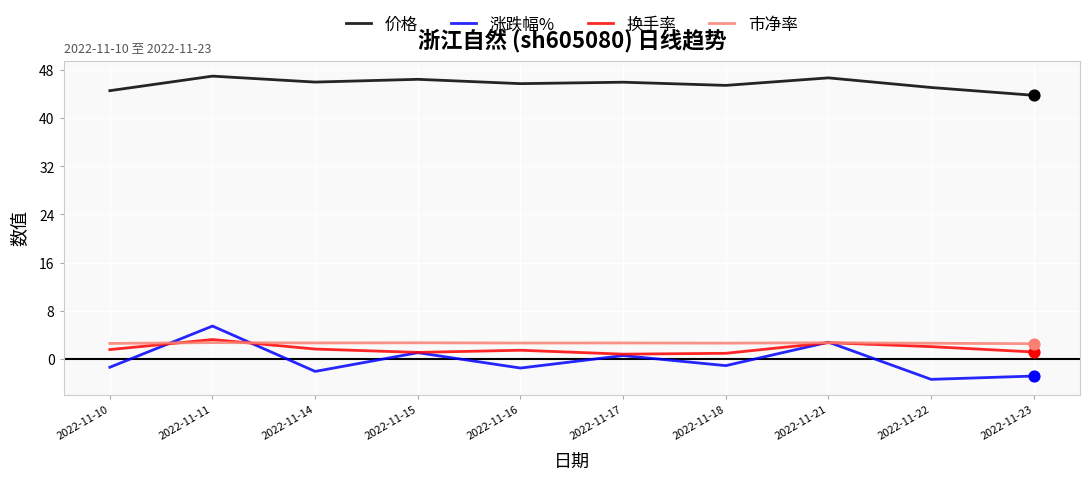

Is the value of 涨跌幅% at 2022-11-22 greater than the value of 价格 at 2022-11-11?

No